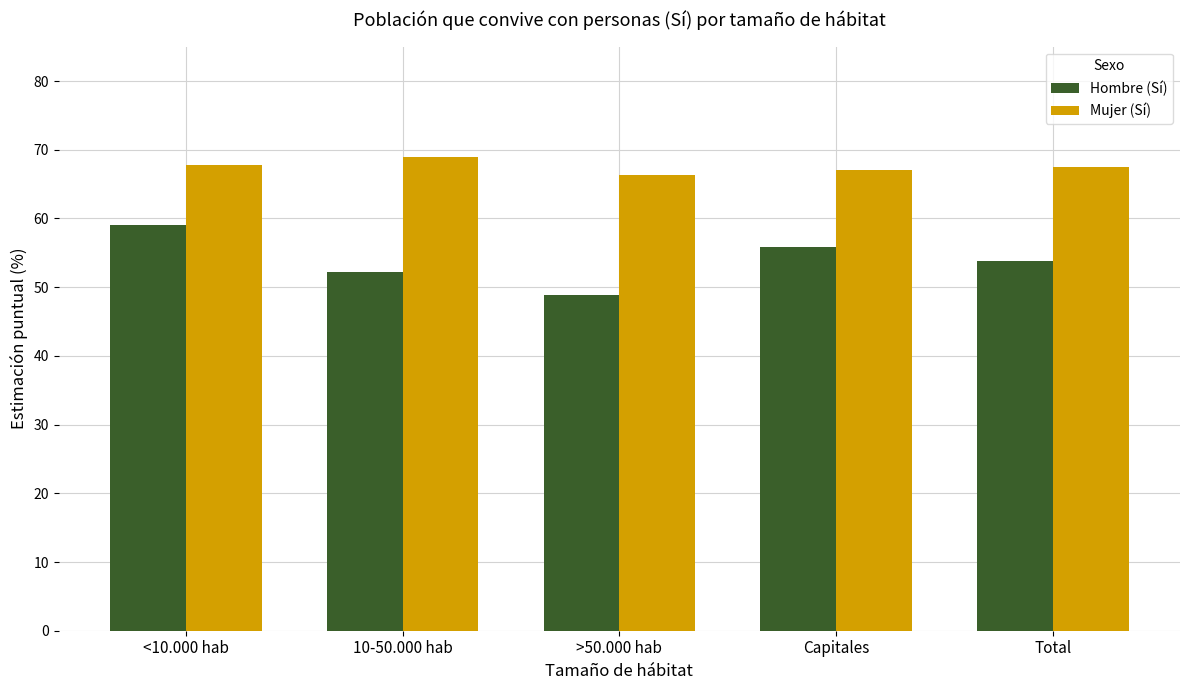

Is the value of Mujer (Sí) at 10-50.000 hab greater than the value of Hombre (Sí) at Total?

Yes